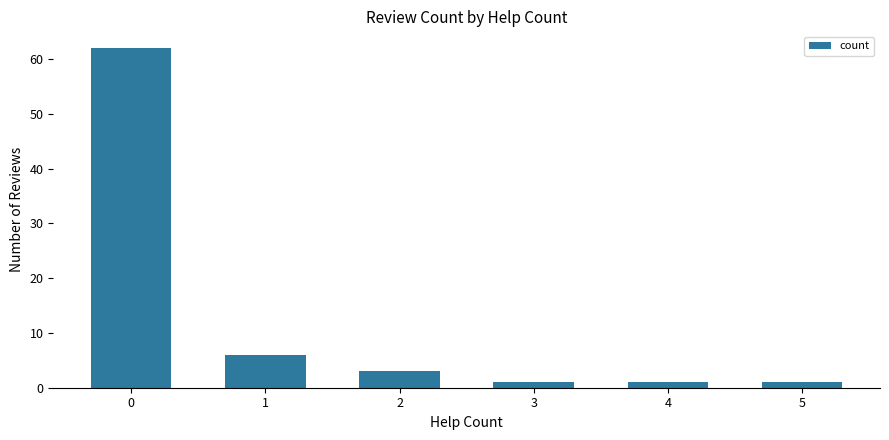

What is the difference between the maximum and minimum values?

61